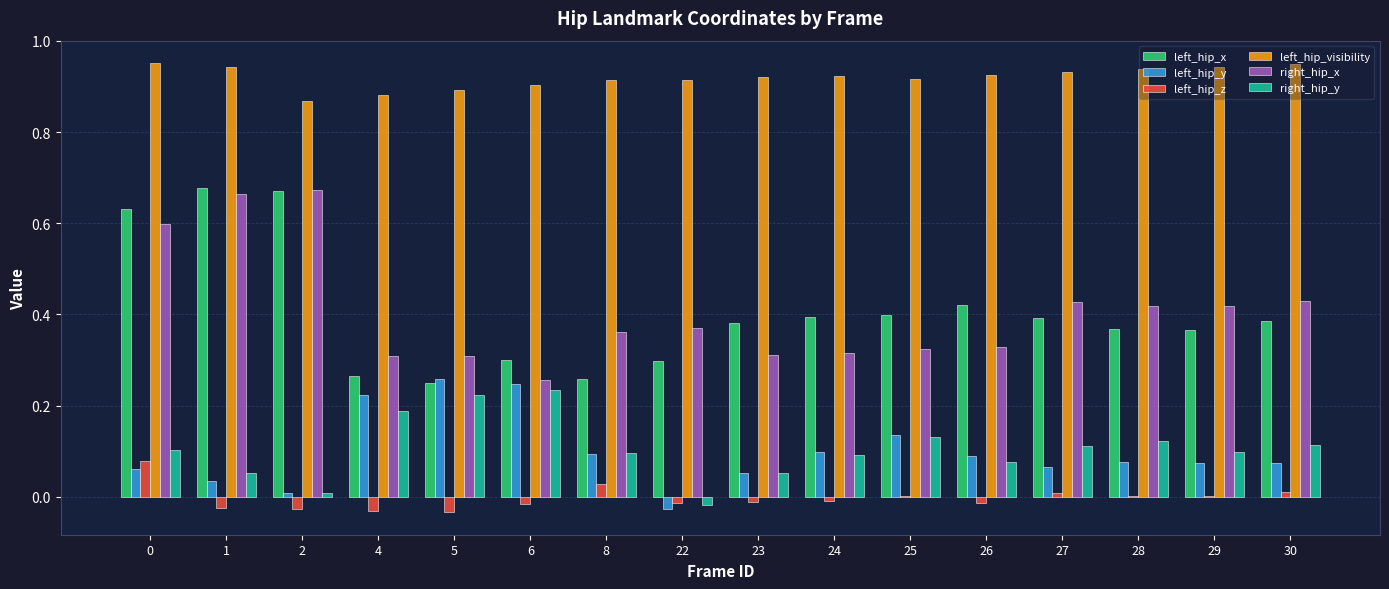

Is the value of right_hip_y at 23 greater than the value of left_hip_visibility at 24?

No